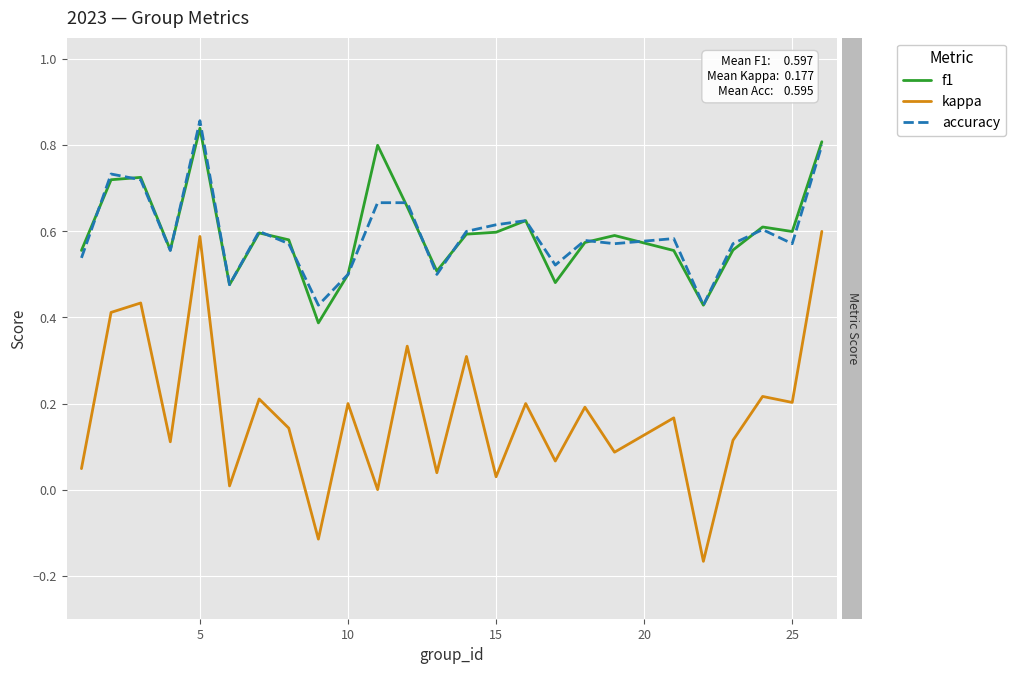

True or false: f1 and kappa intersect in this chart.

False